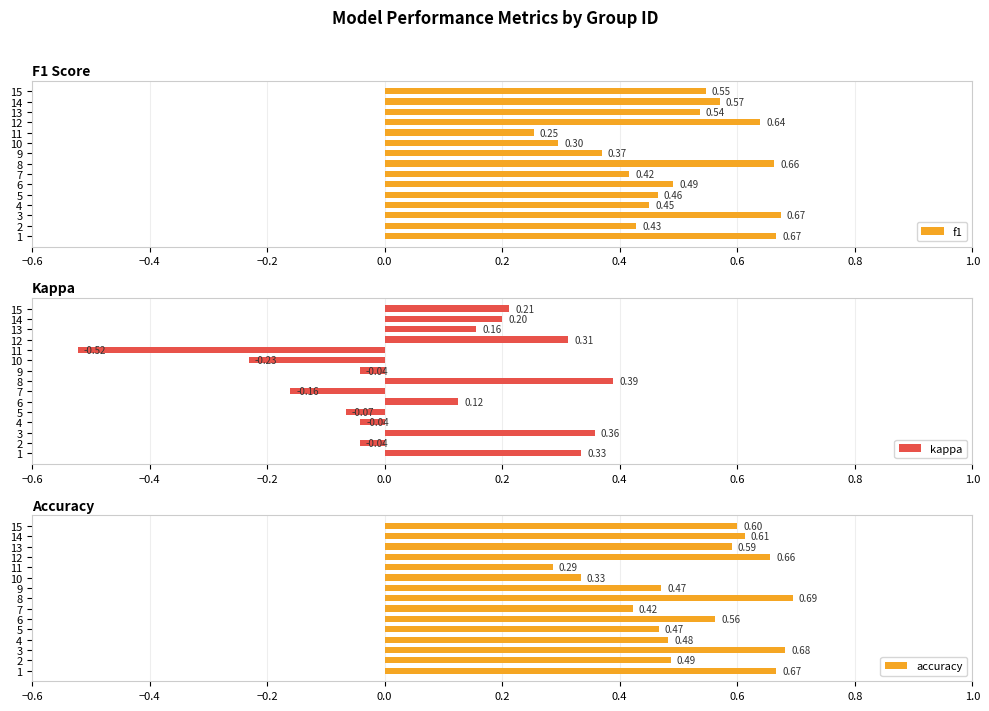

How many bars are there in each group?

3